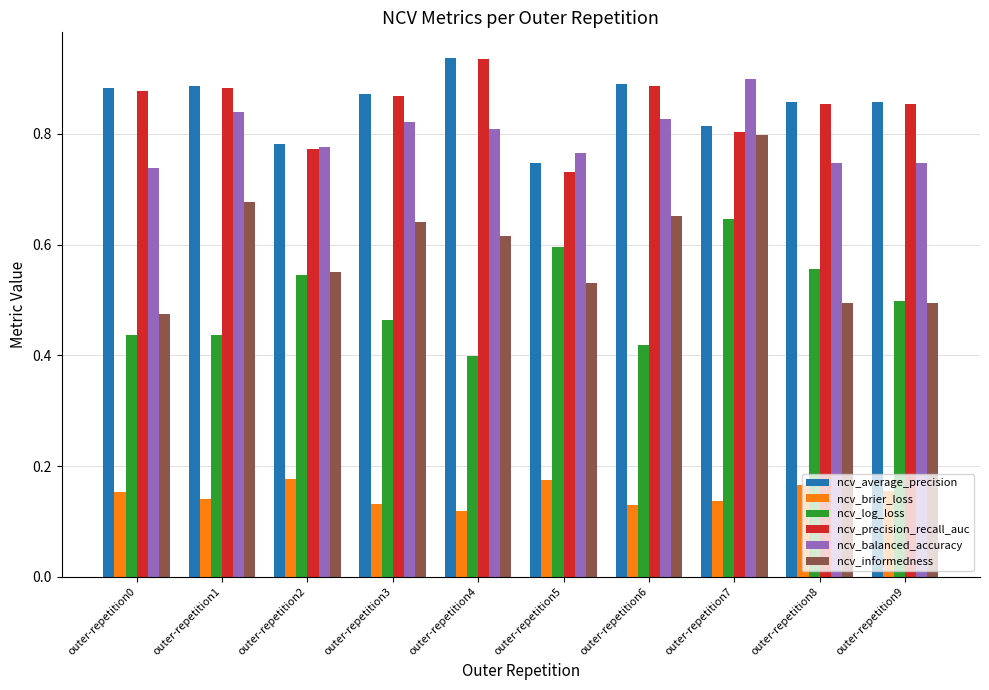

True or false: ncv_brier_loss has a value of 0.3 at outer-repetition2.

False